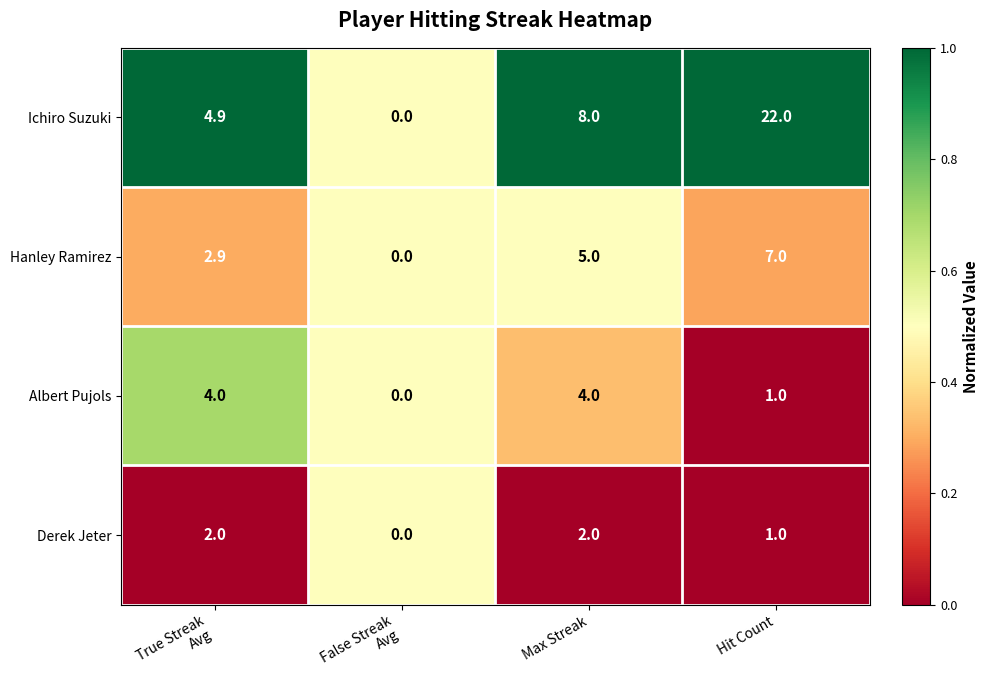

Reading right to left, transcribe all the data shown in this chart.

Ichiro Suzuki: 22.0	8.0	0.0	4.9
Hanley Ramirez: 7.0	5.0	0.0	2.9
Albert Pujols: 1.0	4.0	0.0	4.0
Derek Jeter: 1.0	2.0	0.0	2.0